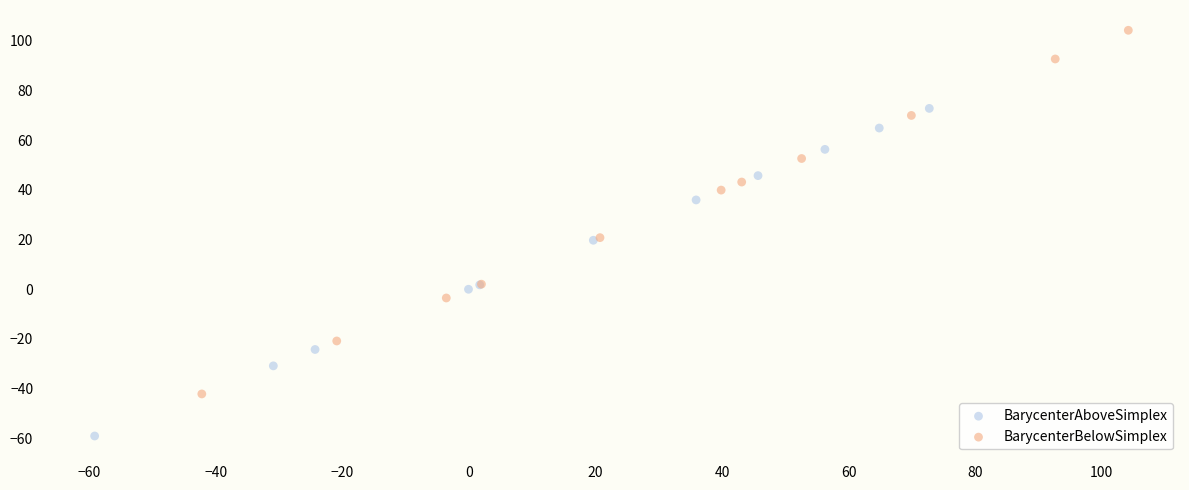

Which series contains the highest Y value?

BarycenterBelowSimplex